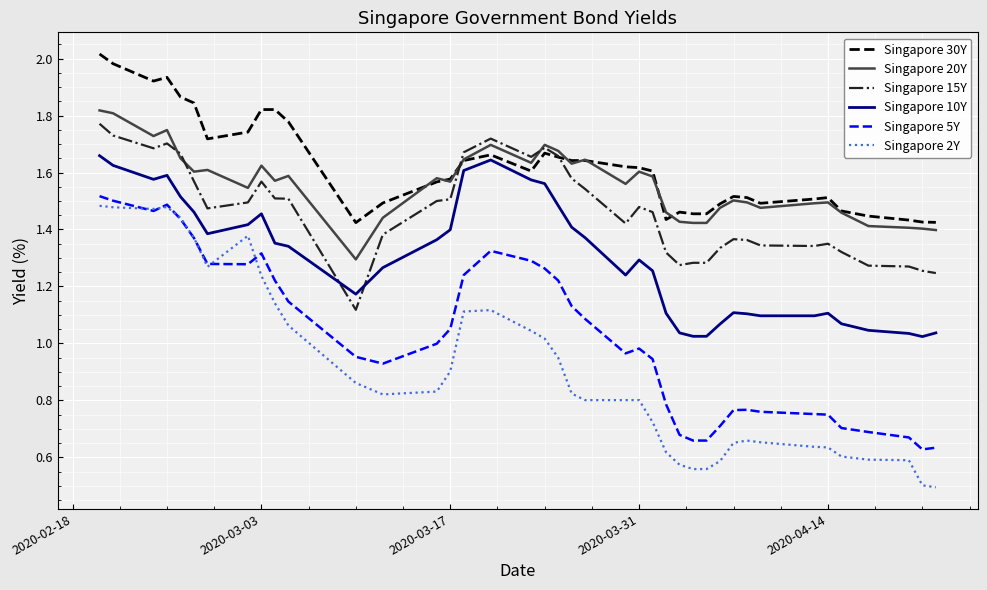

True or false: Singapore 15Y and Singapore 5Y cross at least once.

False